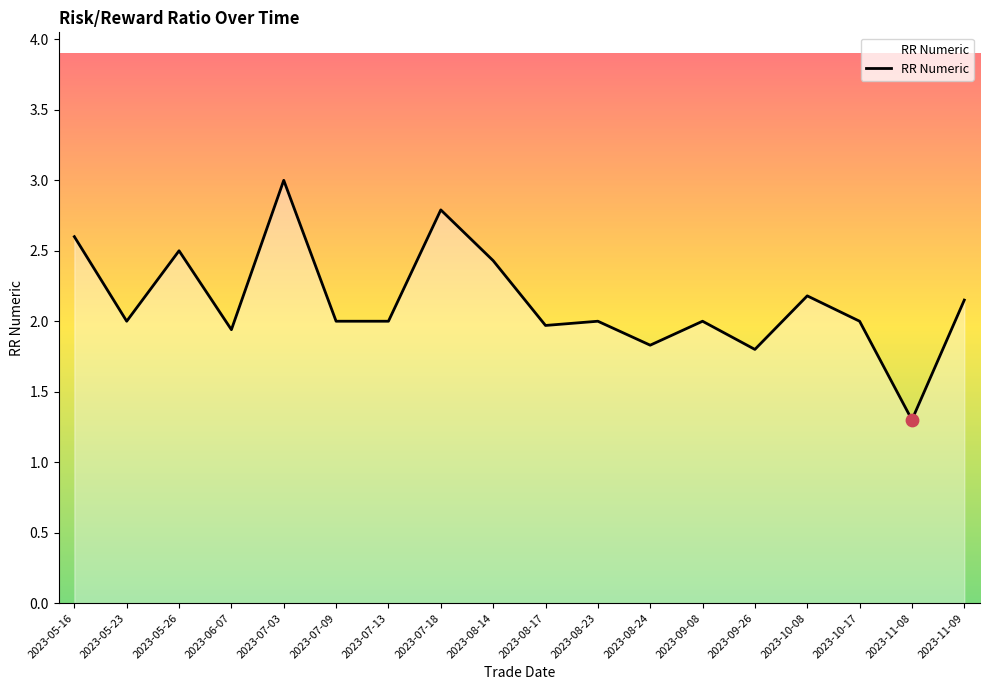

What is the ratio of the value at 2023-08-23 to the value at 2023-11-09?

0.9